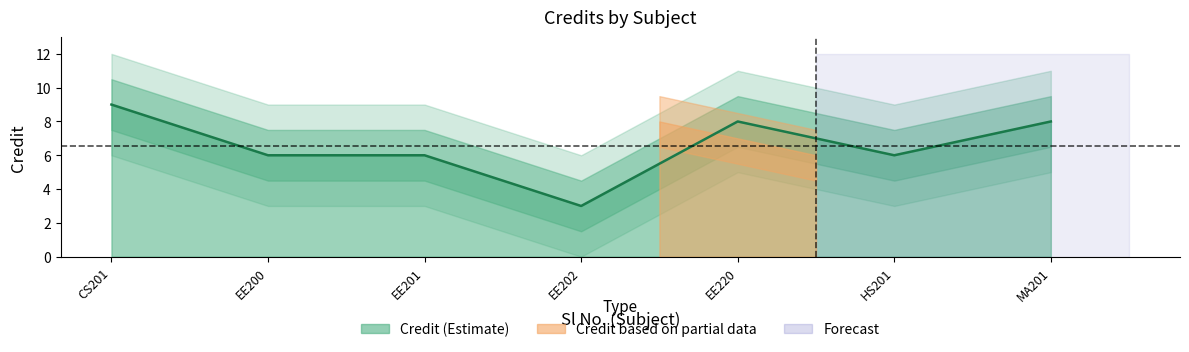

Approximately how many times larger is the value at EE201 compared to MA201?

0.8